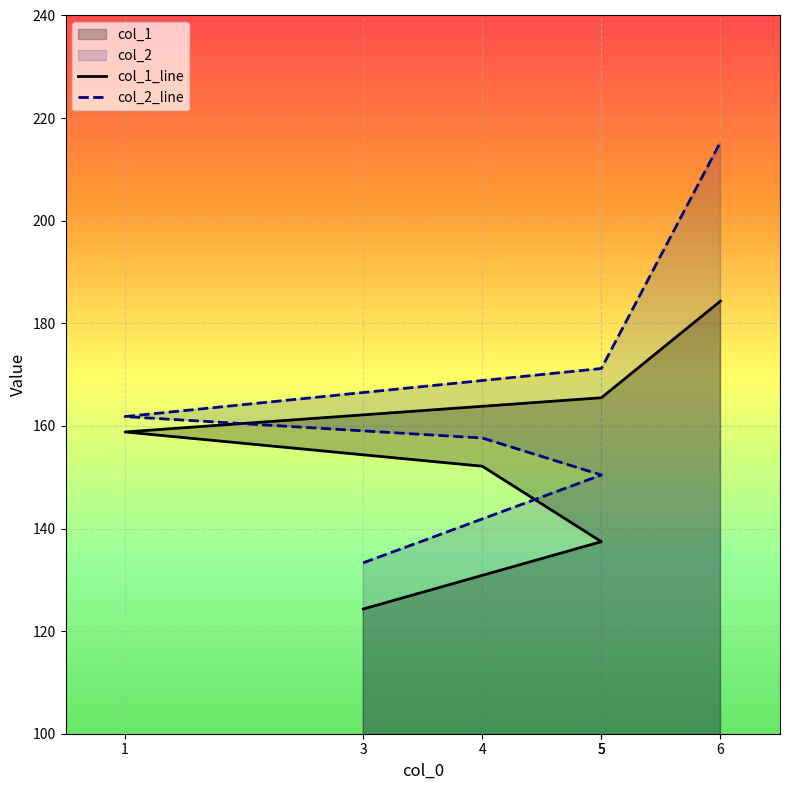

Where does the col_2_line series first go above 161?

1